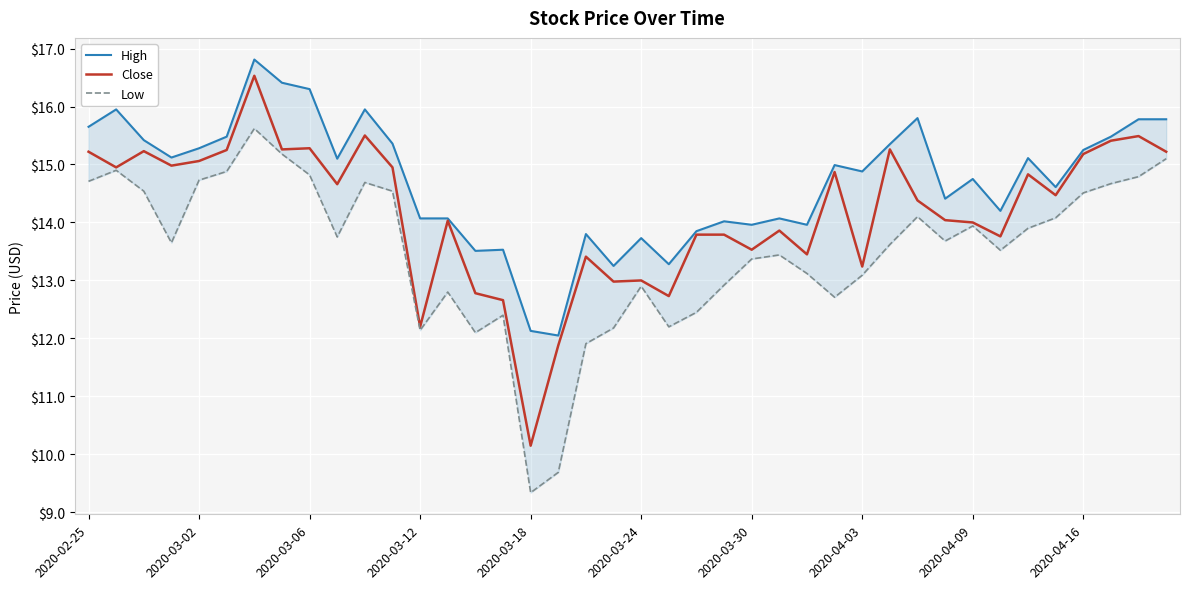

What is the difference between the highest and lowest values at 2020-02-25?

0.9